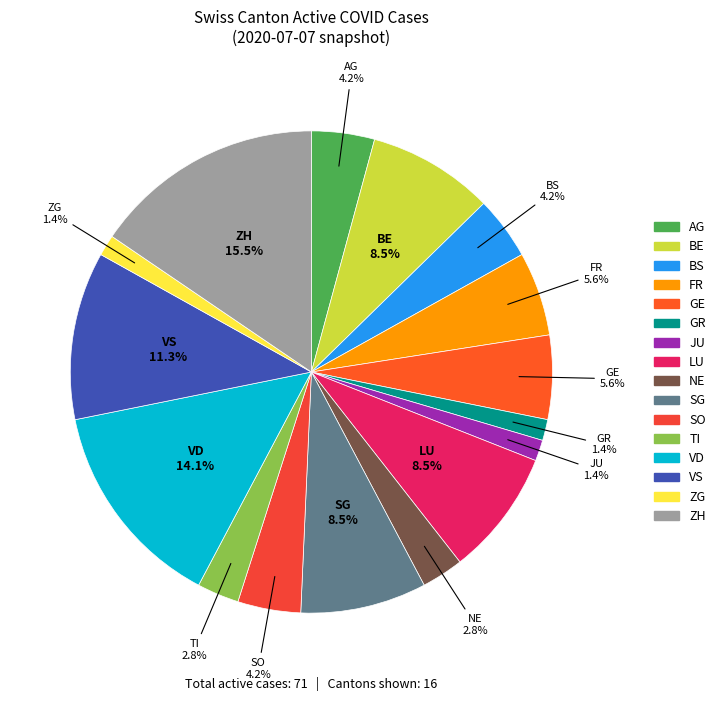

Combined, do BS and GR account for over 50%?

No